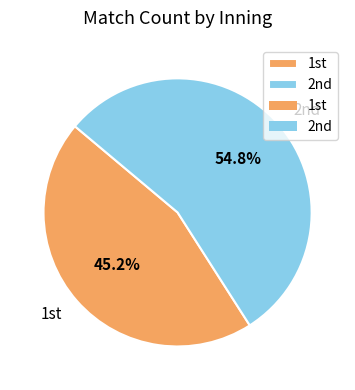

Rank the categories by value from highest to lowest.

2nd, 1st